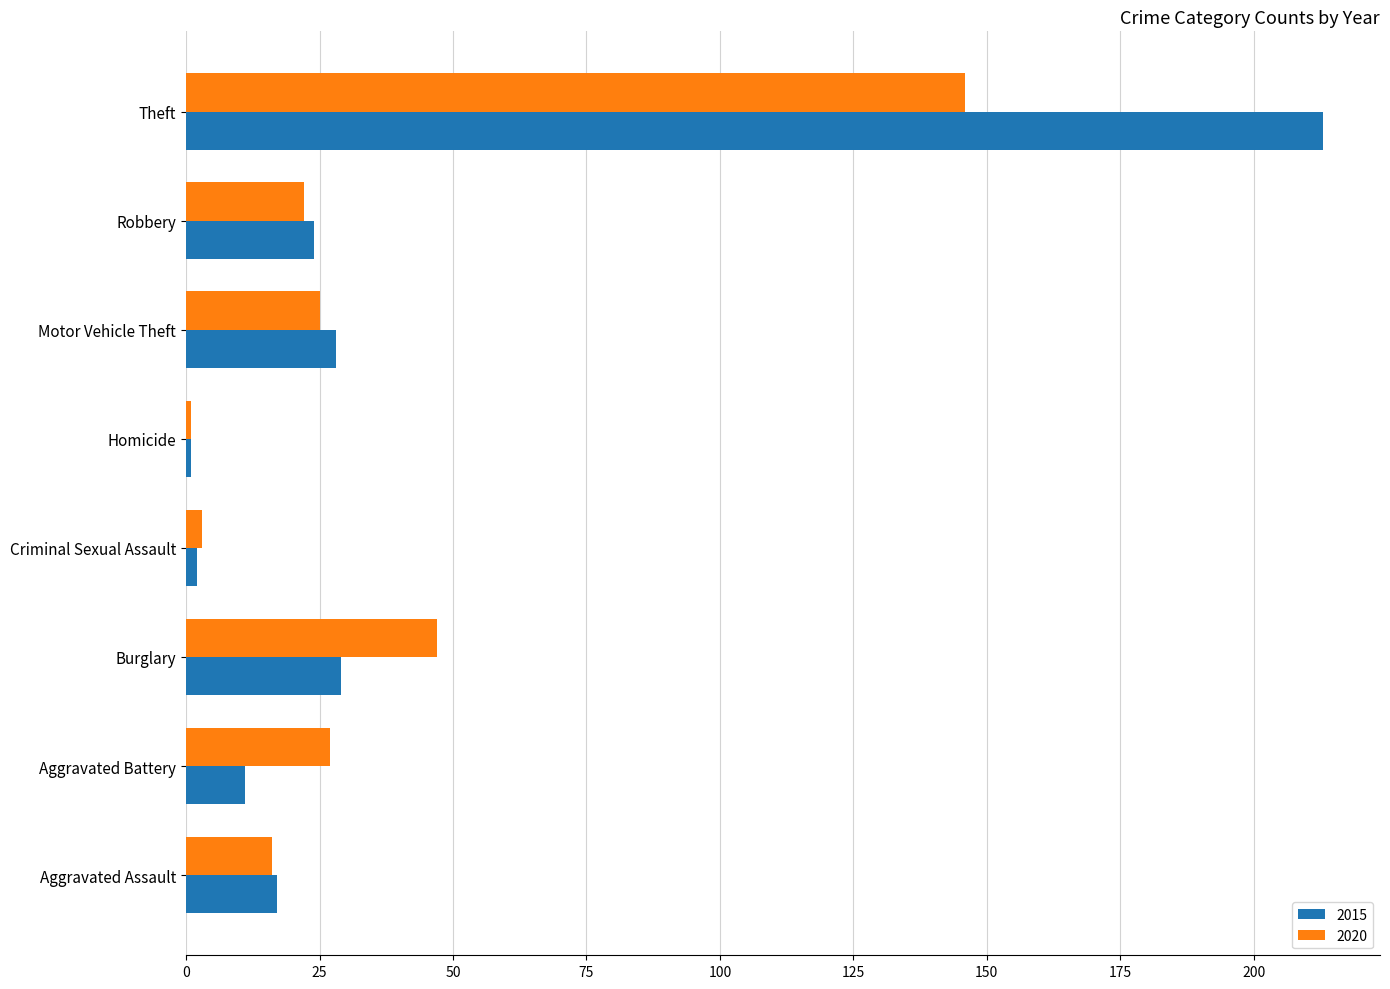

What is the difference between the maximum and minimum values in the 2020 series?

145